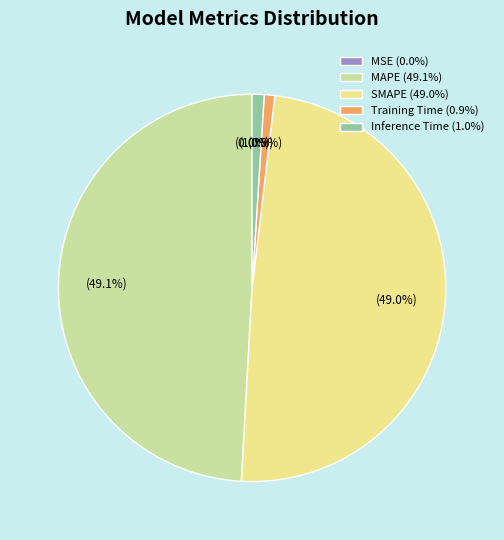

Is MAPE the majority of the pie?

No